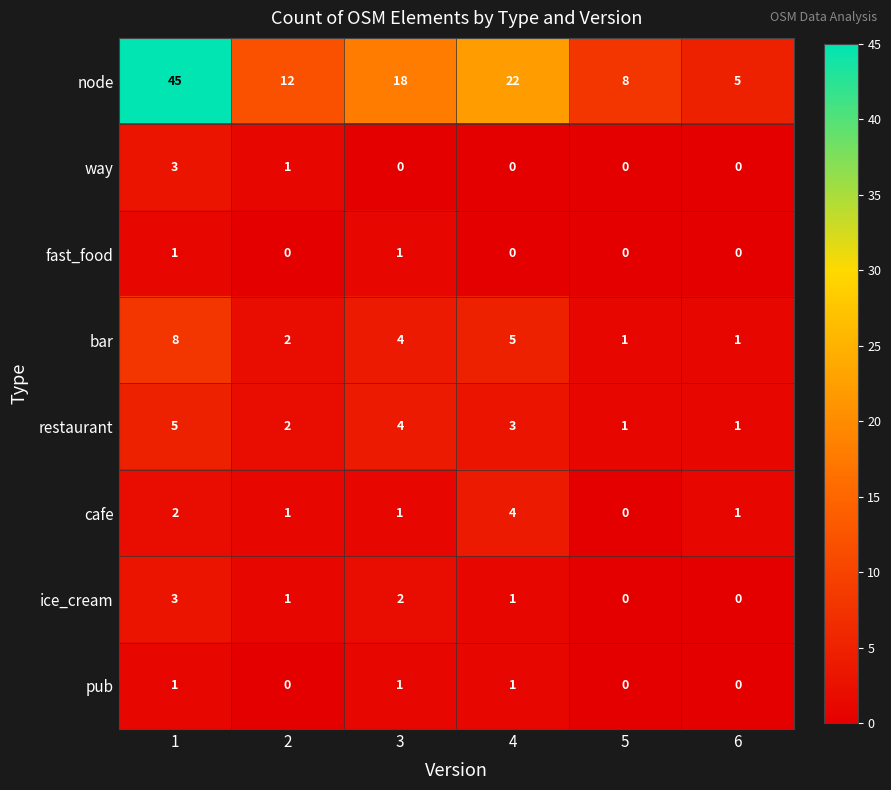

What is the approximate value of way at 1?

3